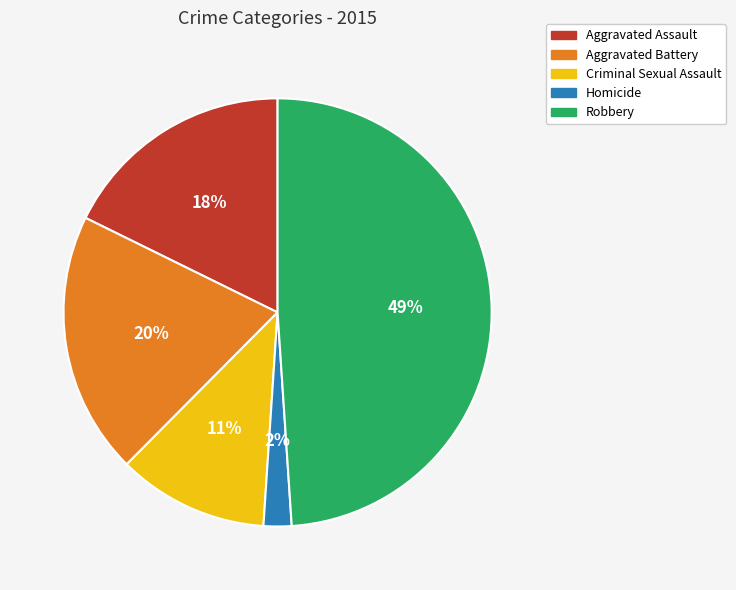

How many slices are in this pie chart?

5